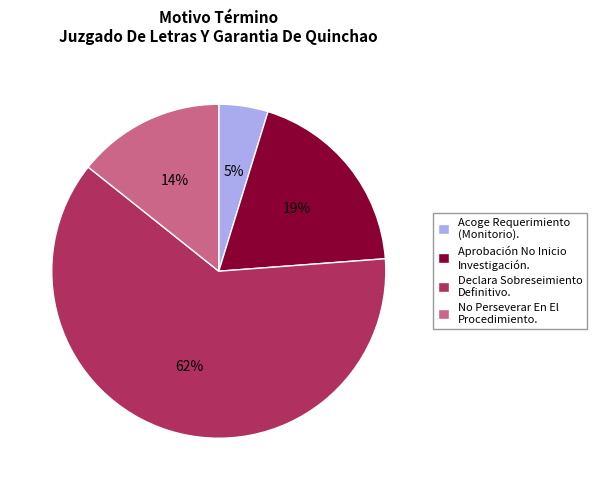

Is there a majority slice in this chart?

Yes